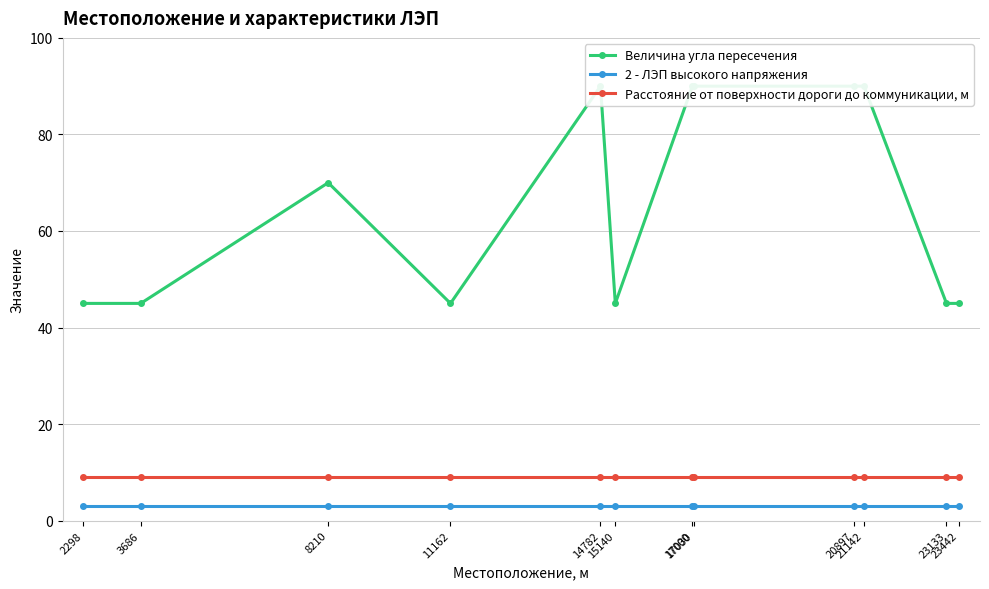

The 2 - ЛЭП высокого напряжения series shows 3 at 11162. True or false?

True